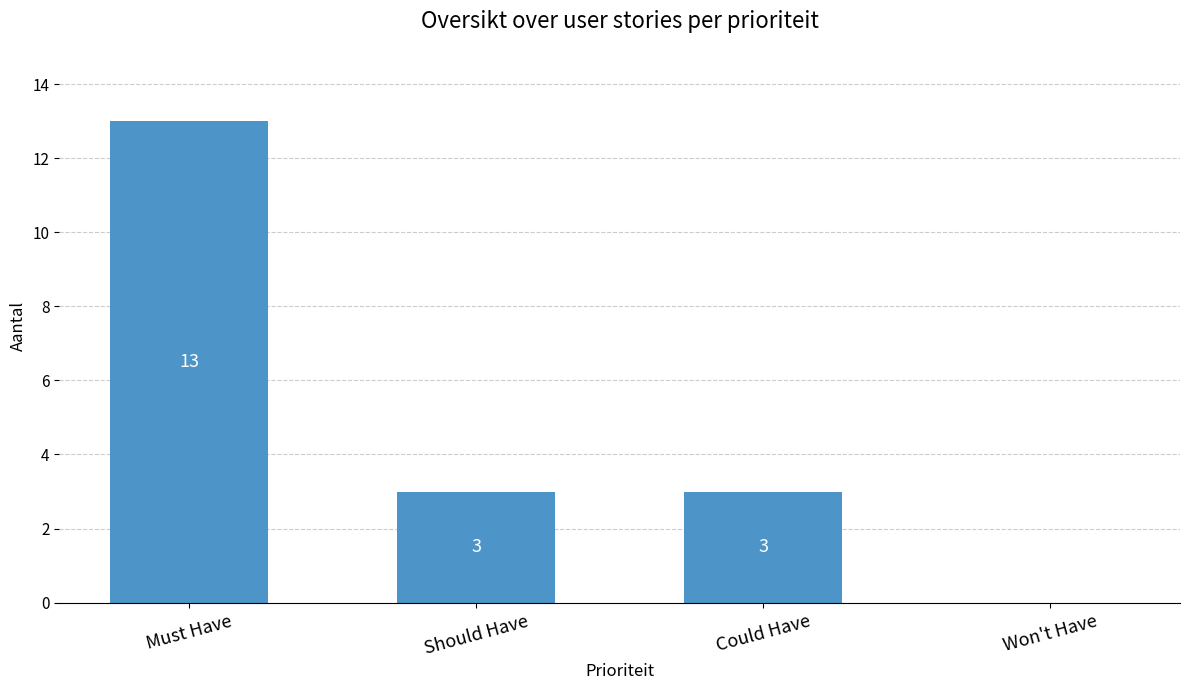

Are the bars horizontal?

No